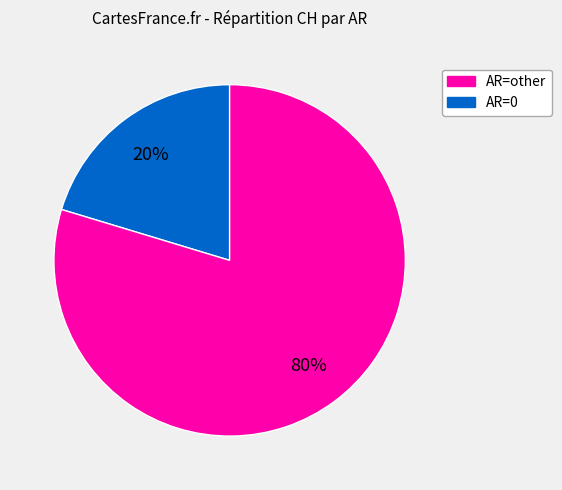

Is there any slice that represents more than half of the pie?

Yes